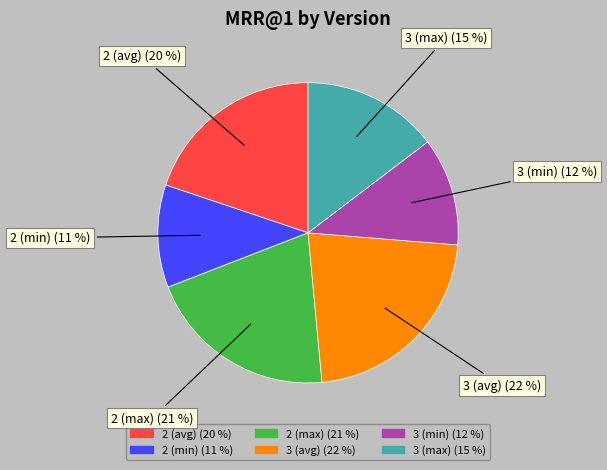

To the nearest percent, what is the average slice percentage?

17%